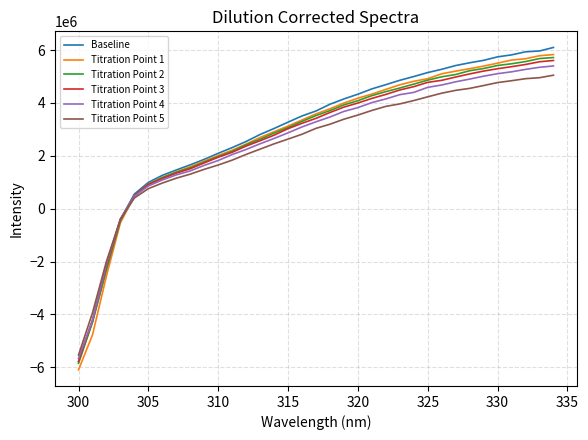

Which series has the widest spread of values?

Titration Point 1